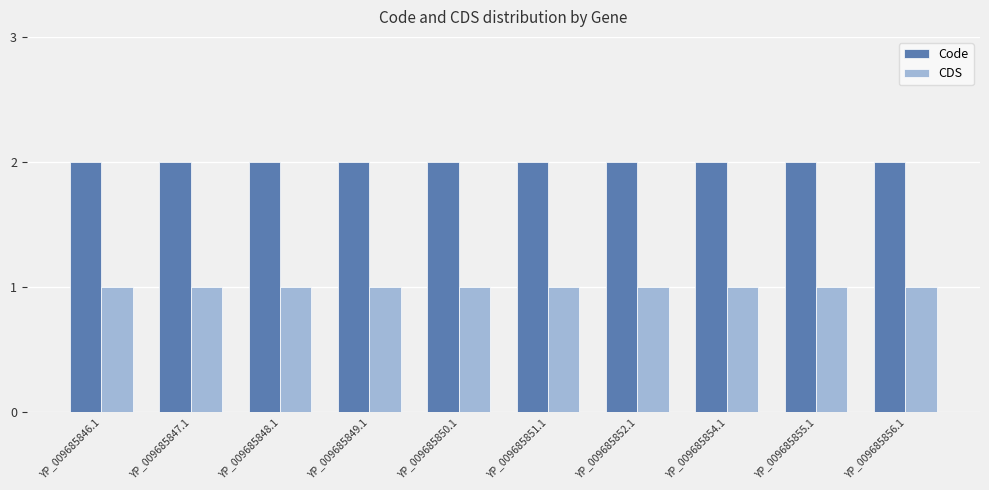

Reading left to right, list all the values displayed in this chart.

Code: YP_009685846.1=2	YP_009685847.1=2	YP_009685848.1=2	YP_009685849.1=2	YP_009685850.1=2	YP_009685851.1=2	YP_009685852.1=2	YP_009685854.1=2	YP_009685855.1=2	YP_009685856.1=2
CDS: YP_009685846.1=1	YP_009685847.1=1	YP_009685848.1=1	YP_009685849.1=1	YP_009685850.1=1	YP_009685851.1=1	YP_009685852.1=1	YP_009685854.1=1	YP_009685855.1=1	YP_009685856.1=1